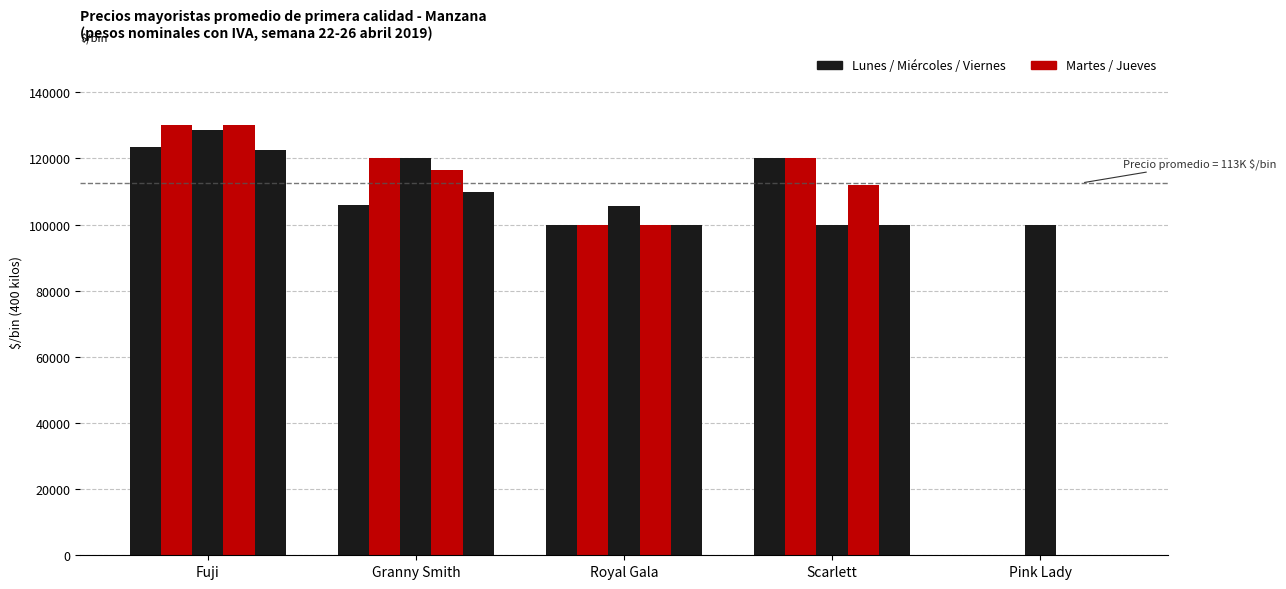

True or false: Martes has a value of 64660.6 at Granny Smith.

False